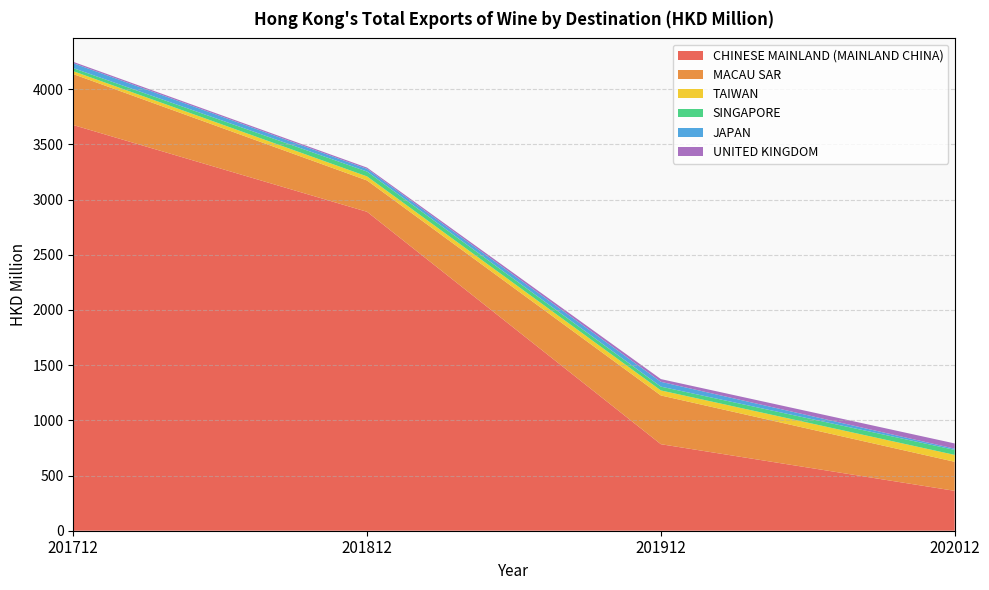

Reading right to left, extract all data points from this chart.

CHINESE MAINLAND (MAINLAND CHINA): 202012=361.4	201912=783.9	201812=2889.4	201712=3675.5
MACAU SAR: 202012=263.2	201912=441.6	201812=283.9	201712=461.8
TAIWAN: 202012=62.5	201912=45.5	201812=36.8	201712=26.4
SINGAPORE: 202012=45.4	201912=34.6	201812=44.0	201712=27.7
JAPAN: 202012=10.9	201912=43.7	201812=24.4	201712=44.8
UNITED KINGDOM: 202012=47.5	201912=24.5	201812=11.4	201712=12.1